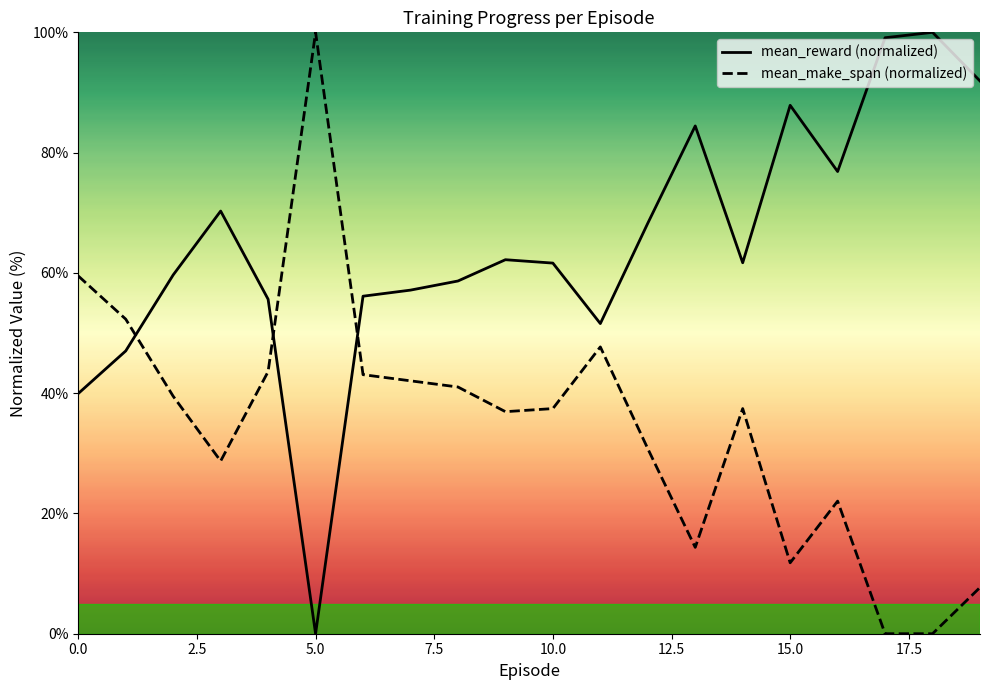

What is the highest value of the mean_reward (normalized) series?

100.0